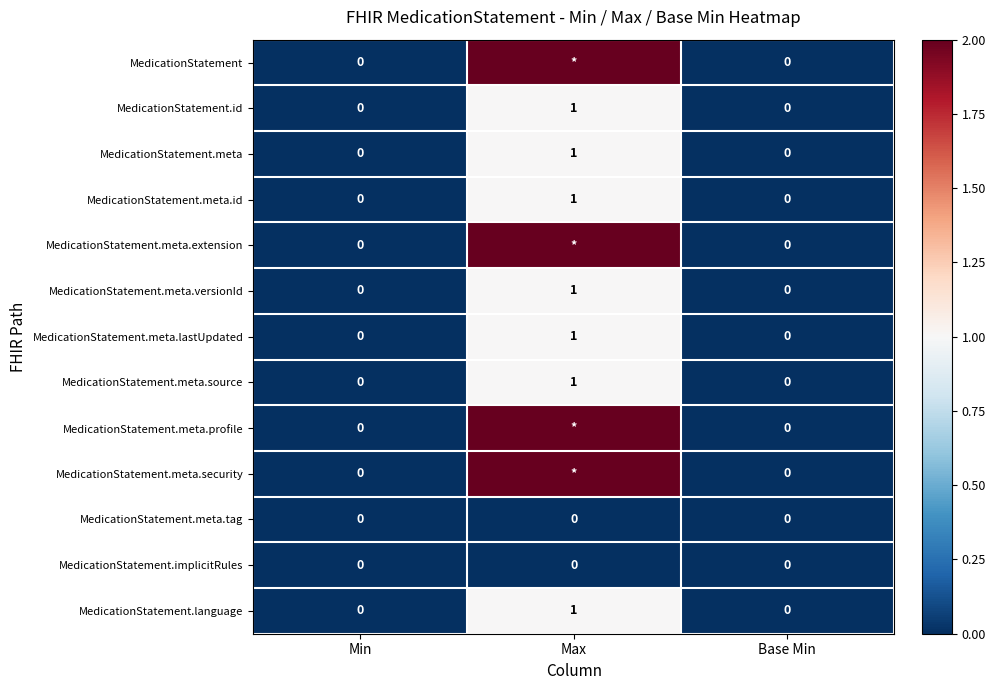

At how many categories does at least one series exceed 1?

1